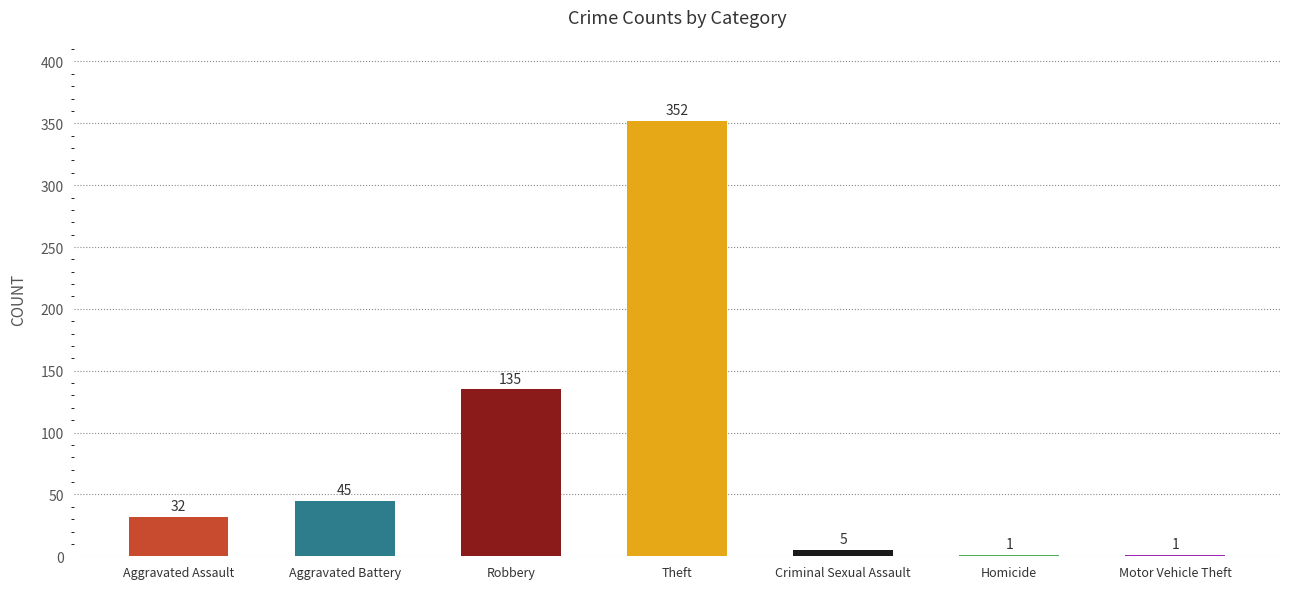

What is the sum of all values?

571